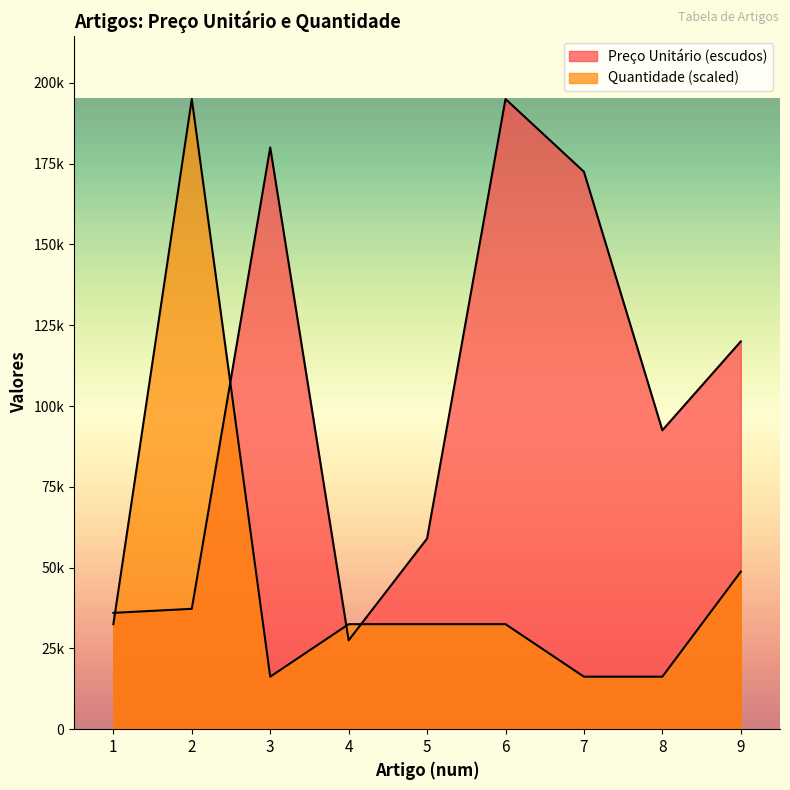

Where does the Quantidade series first go above 32500?

2